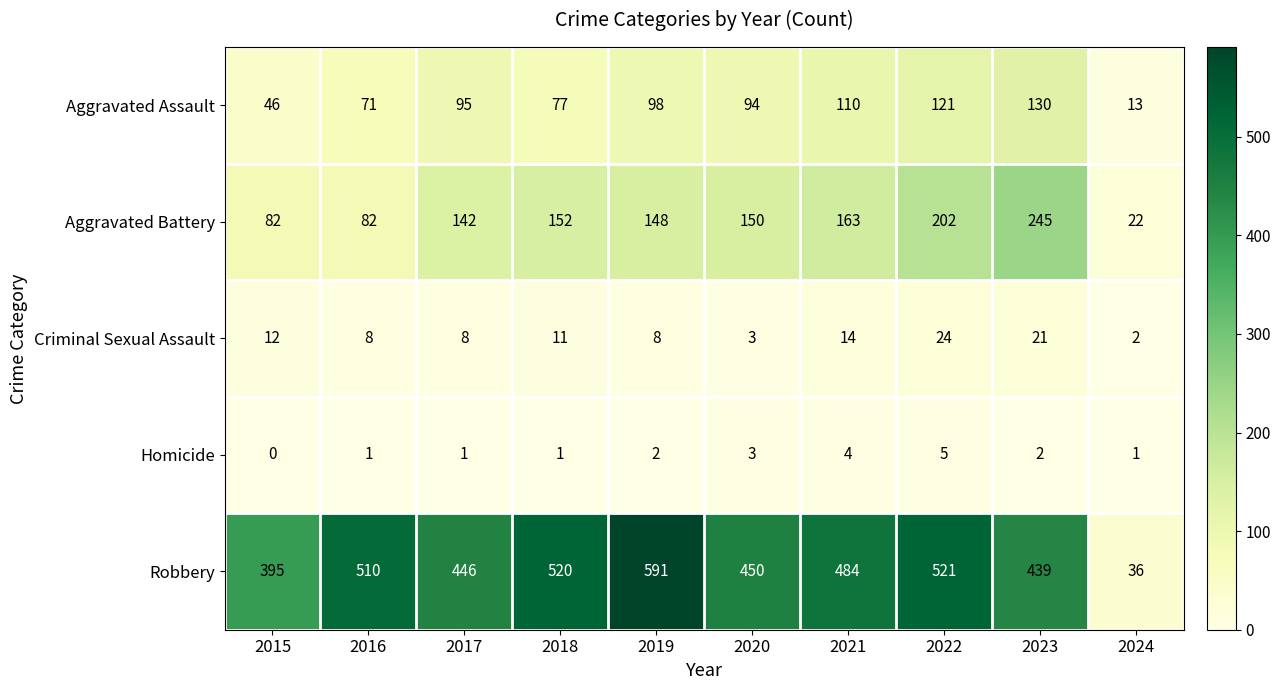

Between 2018 and 2023, which series saw the biggest shift?

Aggravated Battery